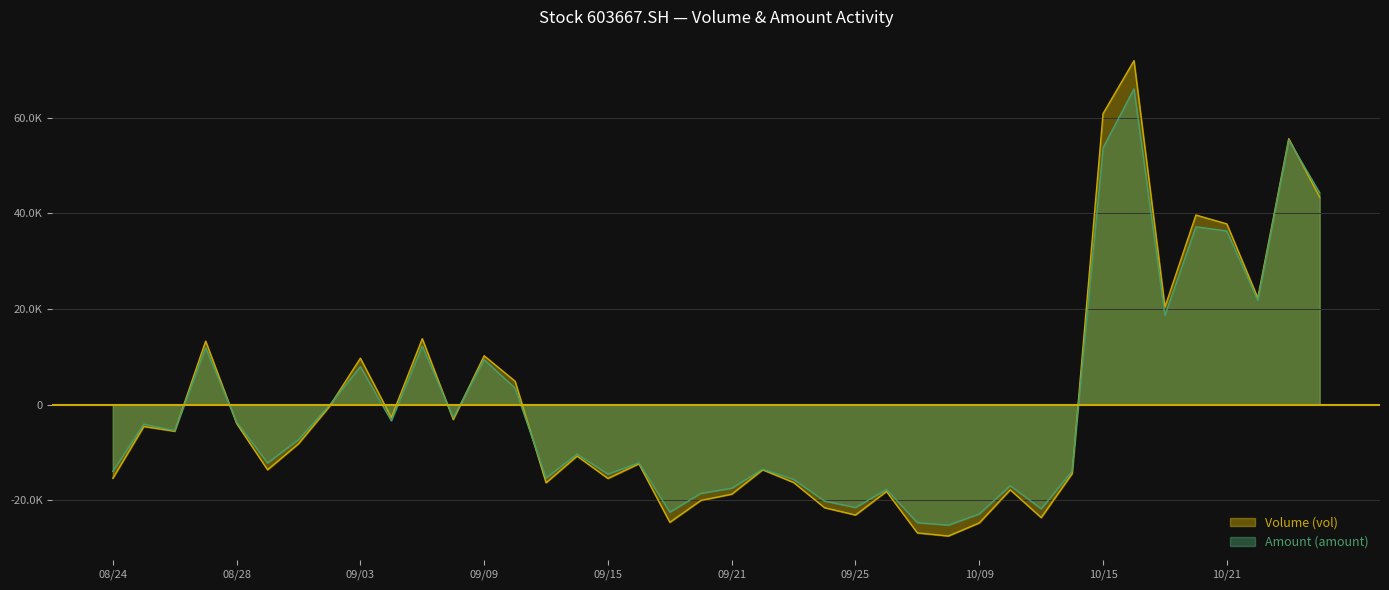

The value of Amount (amount) at 08/24 is -13963.3. True or false?

True